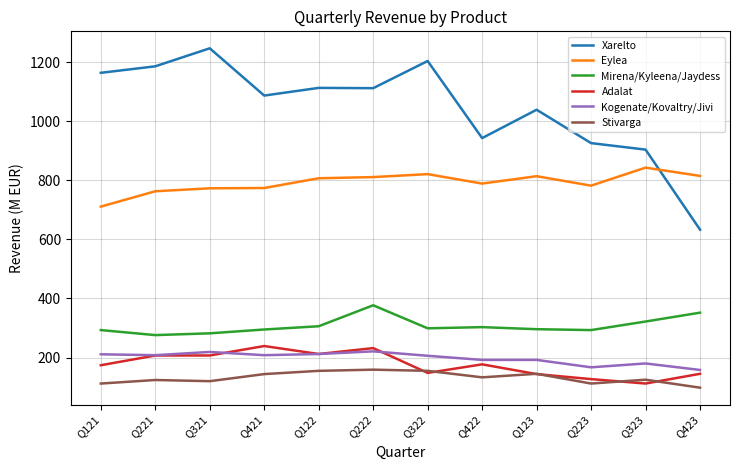

True or false: Kogenate/Kovaltry/Jivi has a value of 192 at Q422.

True